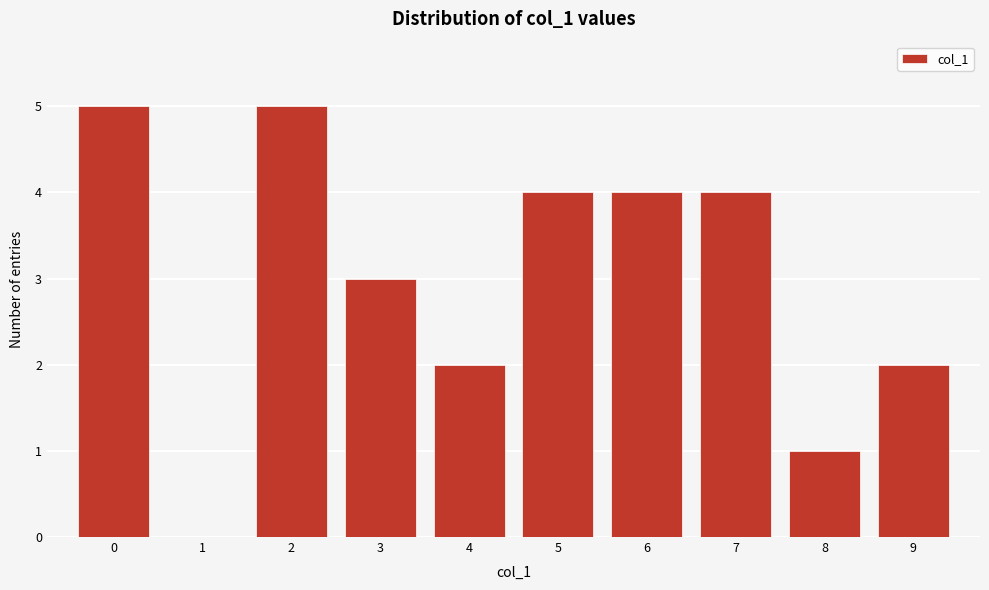

What is the height of the bar covering 1.5 to 2.5 on the x-axis? The values are not printed on the chart, so give them approximately, as read against the axis.

5